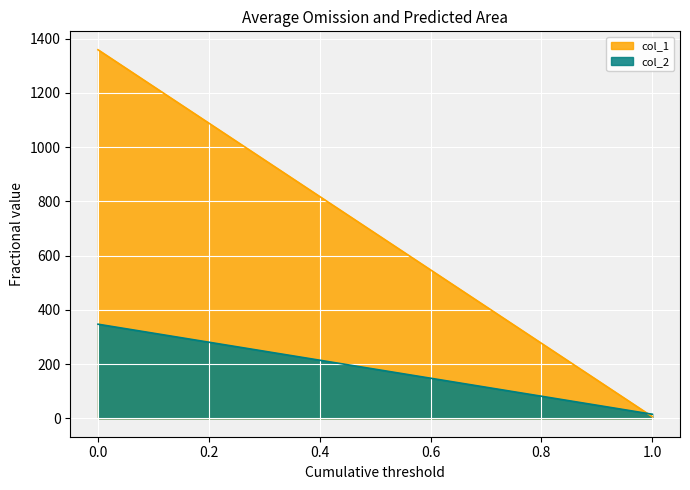

What is the difference between the maximum and minimum values in the col_2 series?

332